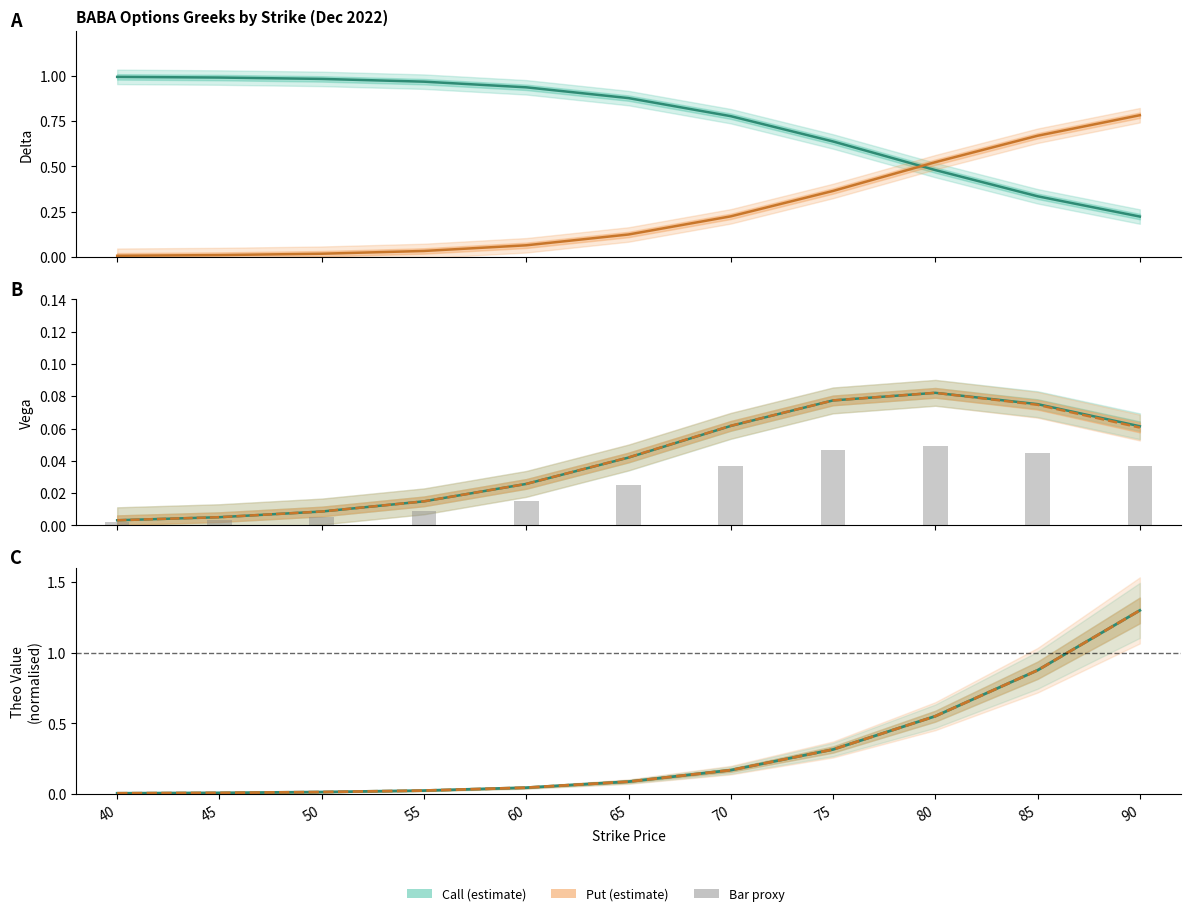

What is the difference between the maximum and minimum values in the call_theo series?

1.3